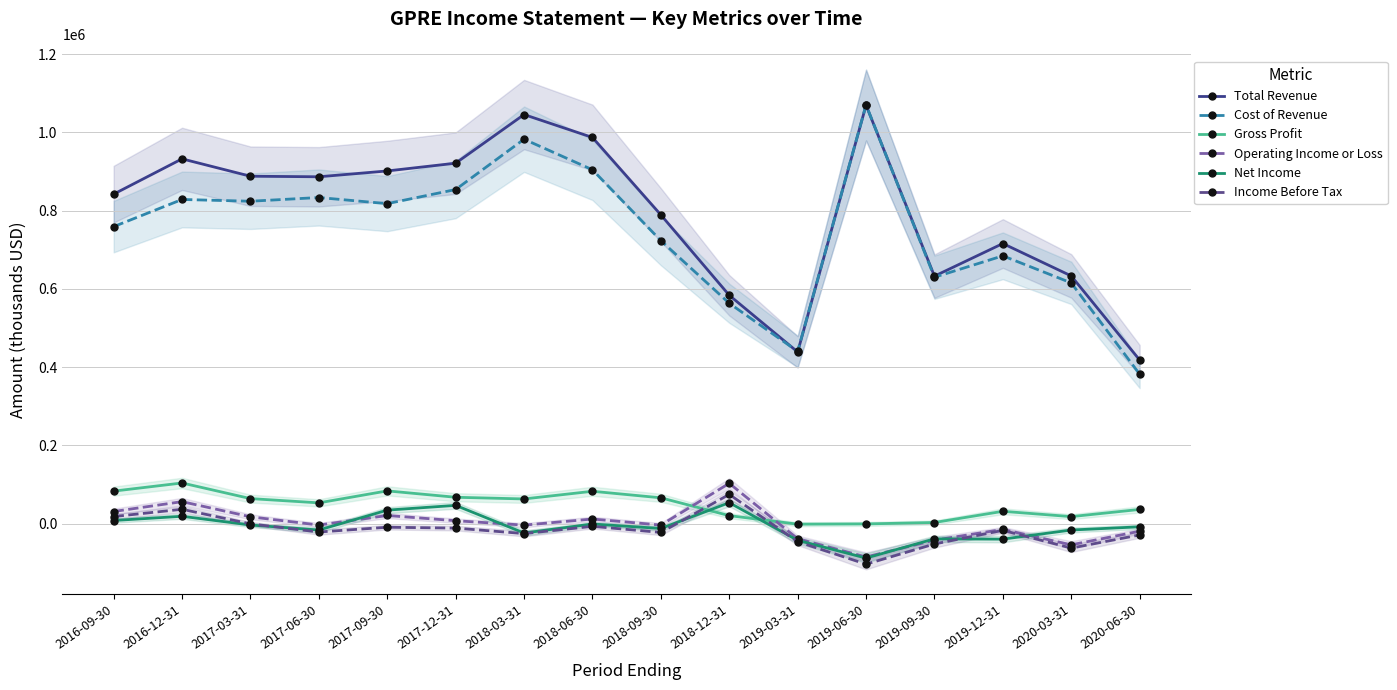

Where is Gross Profit nearest to the value 51150?

2017-06-30